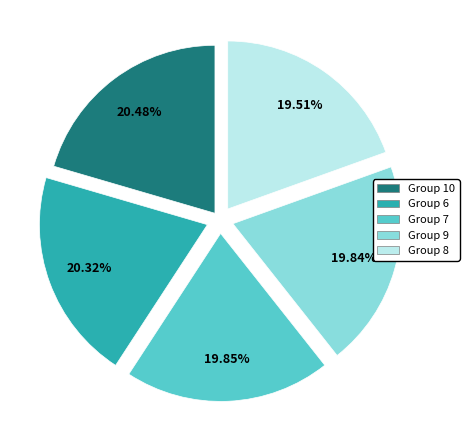

Is the sum of Group 7 and Group 6 greater than half?

No